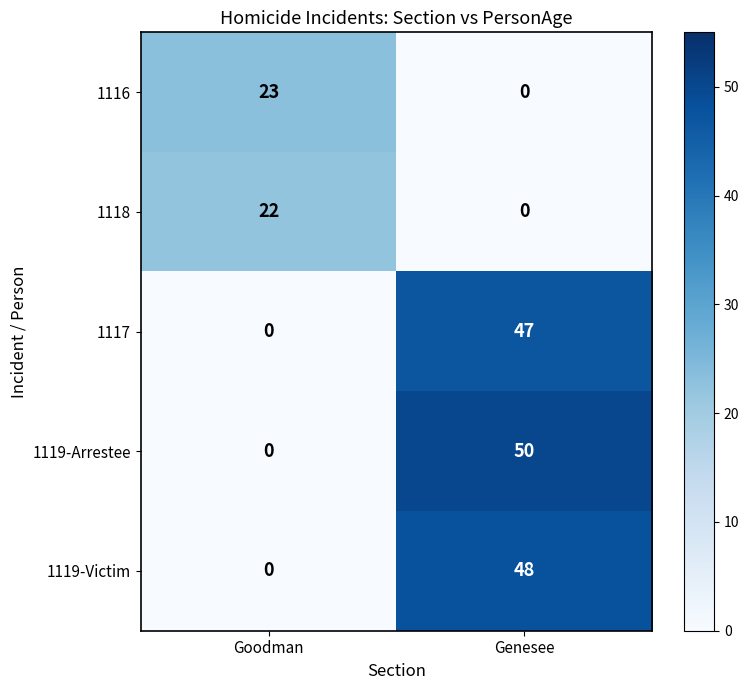

How many data points in 1119-Victim are less than 48?

1